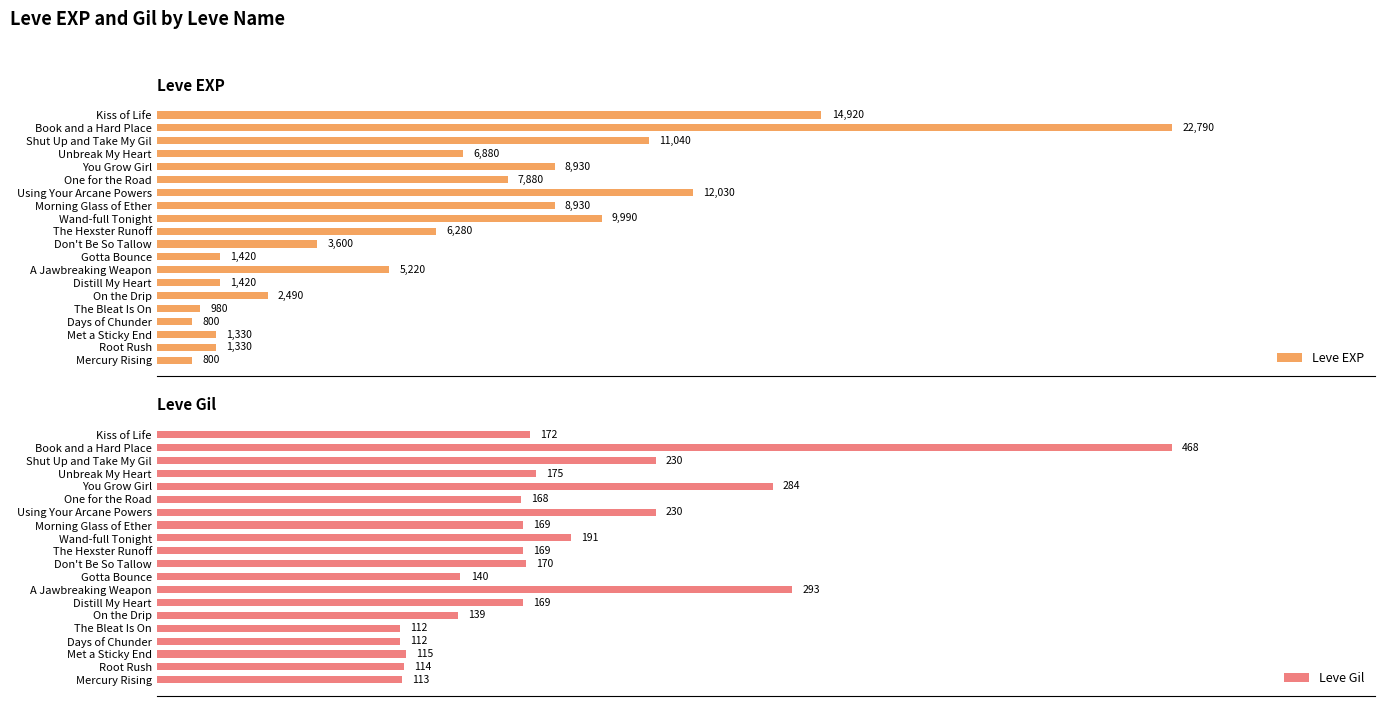

How many groups of bars are there?

20